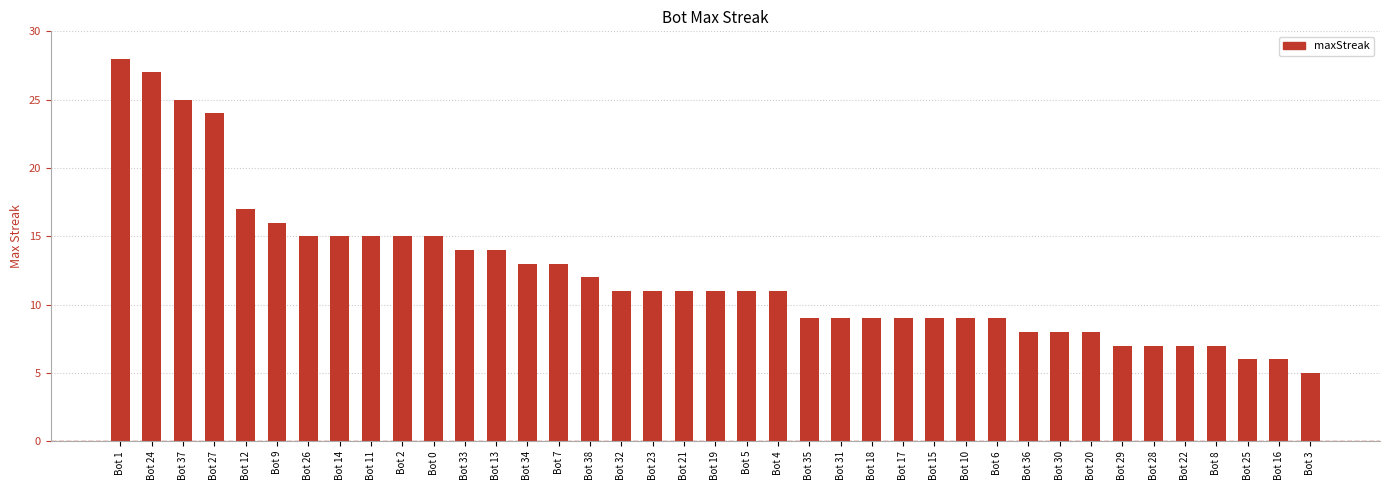

Count the number of categories in the chart.

39